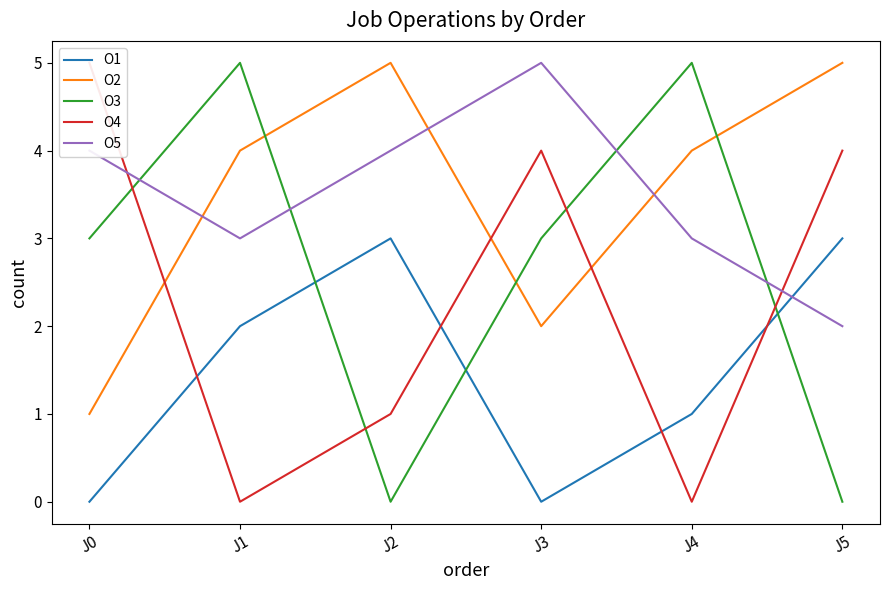

Which series ends up on top after the final intersection of O4 and O5?

O4